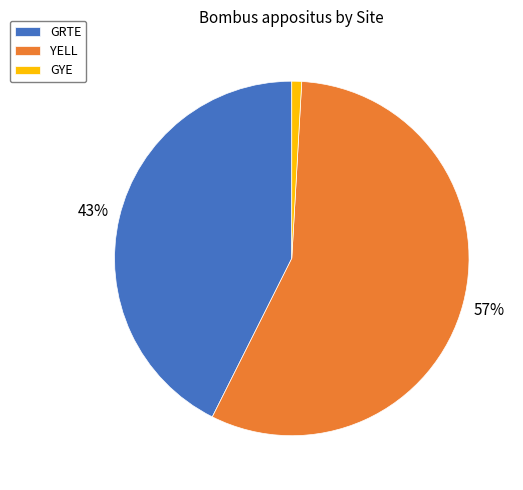

Does any single category account for the majority?

Yes